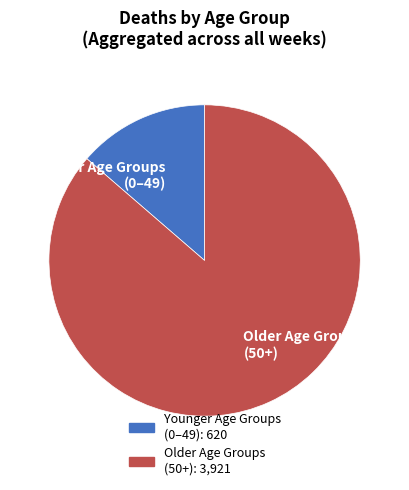

What is the smallest slice in the pie chart?

Younger Age Groups (0–49)